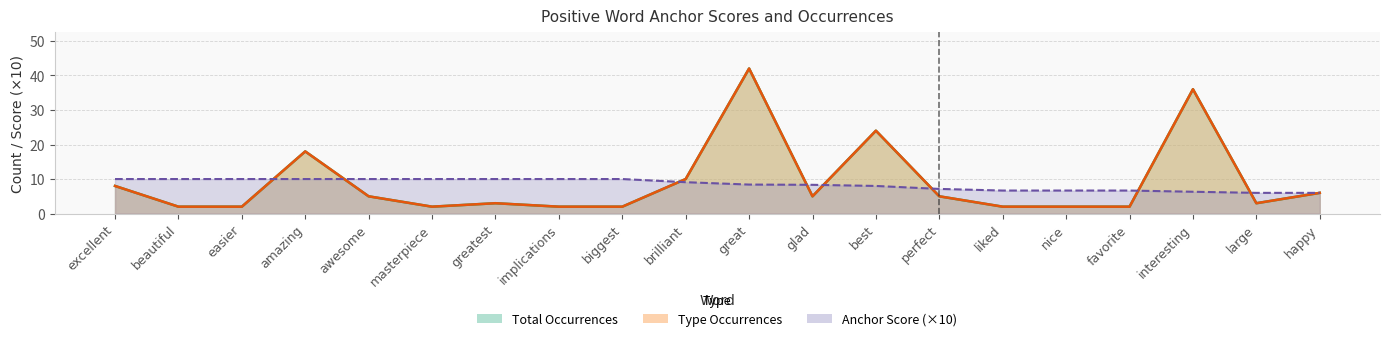

What is the smallest value displayed?

2.0